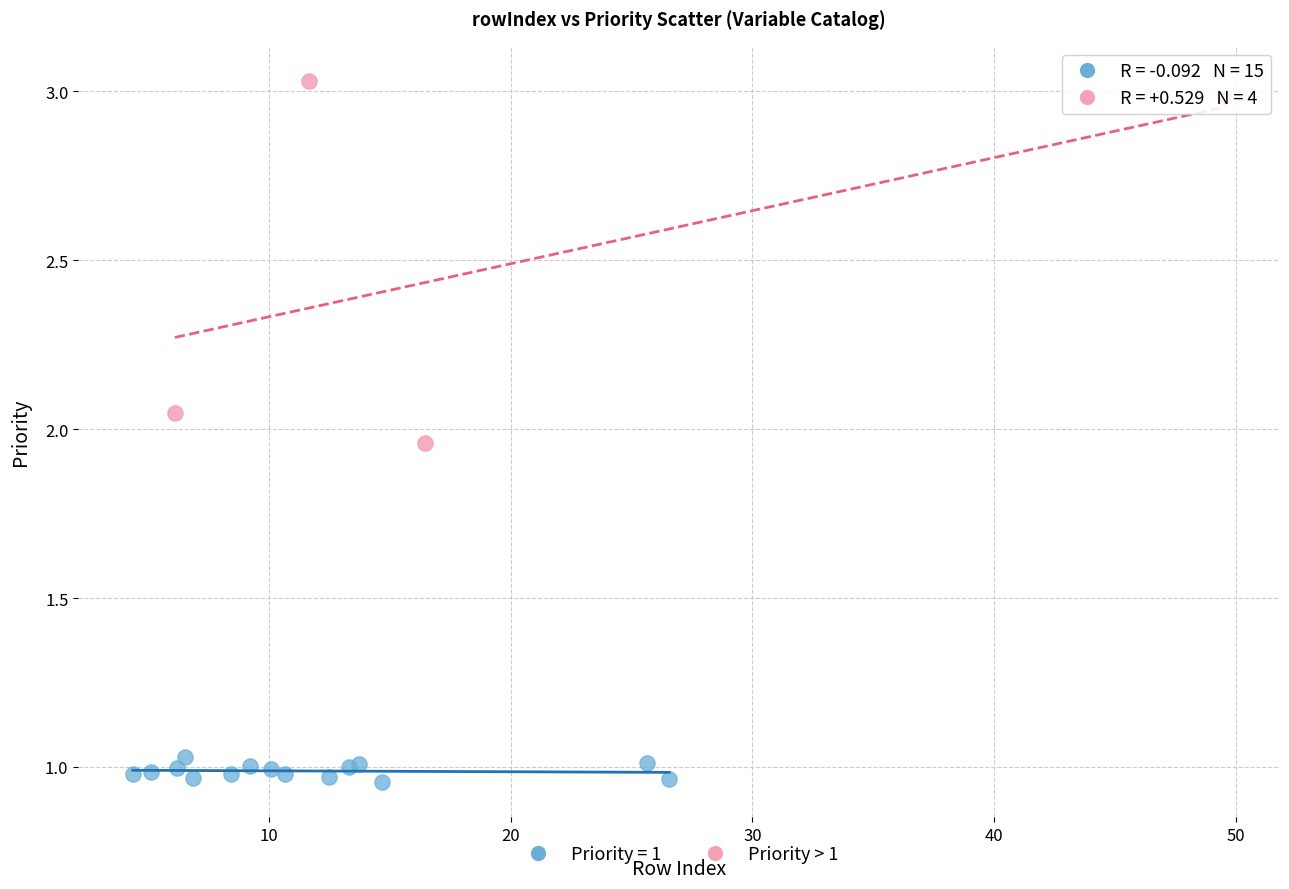

Which series contains the highest Y value?

Priority > 1